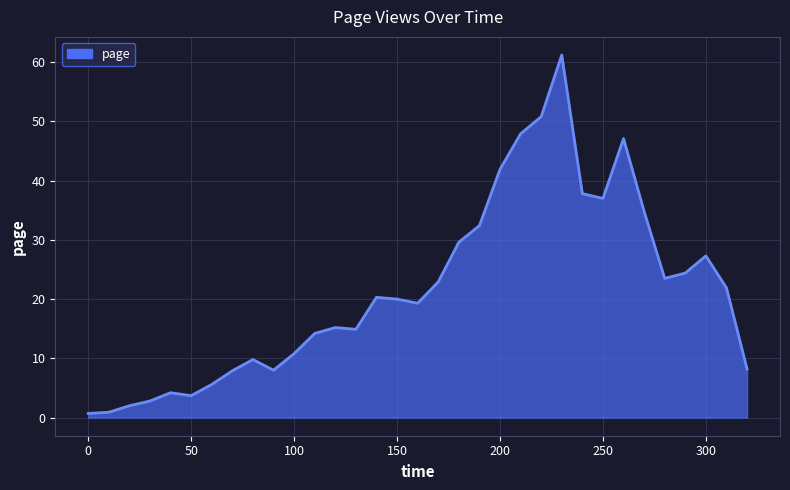

What is the greatest value displayed?

61.2